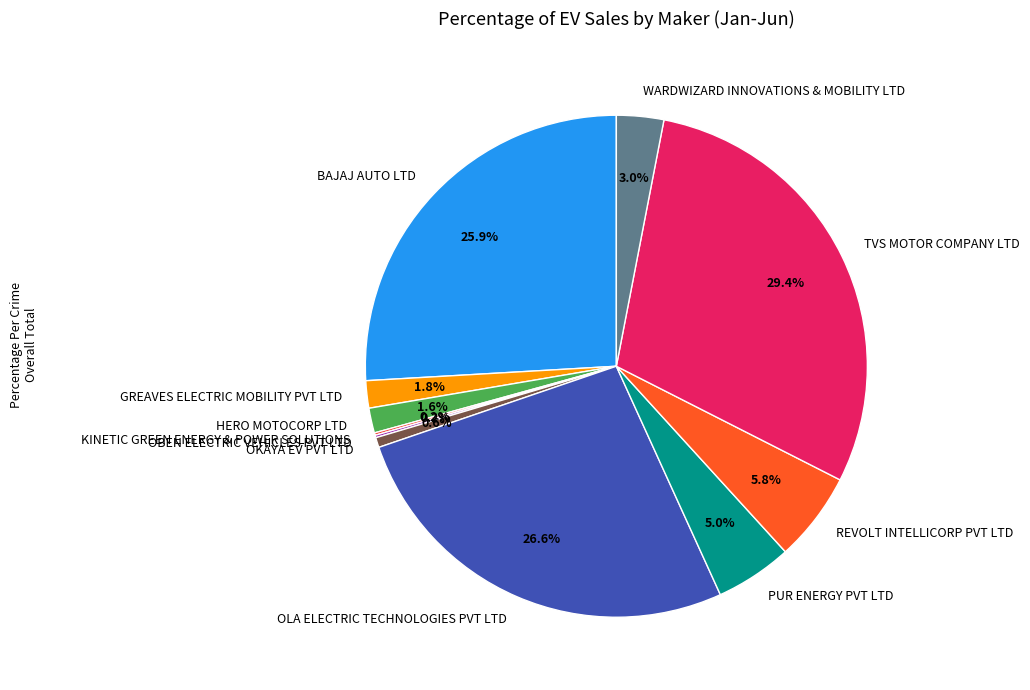

Does any single category account for the majority?

No